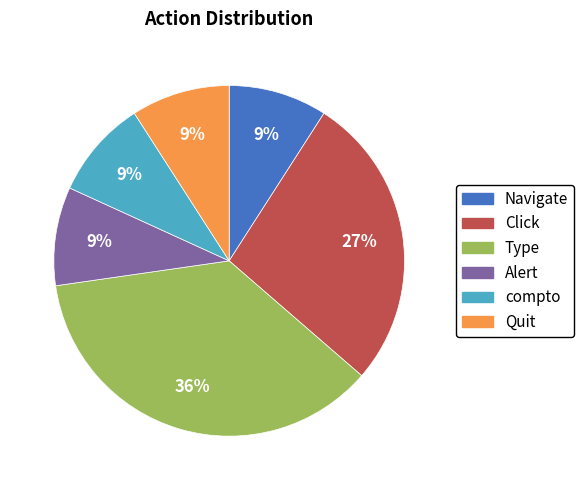

Which has a higher value, Quit or Type?

Type